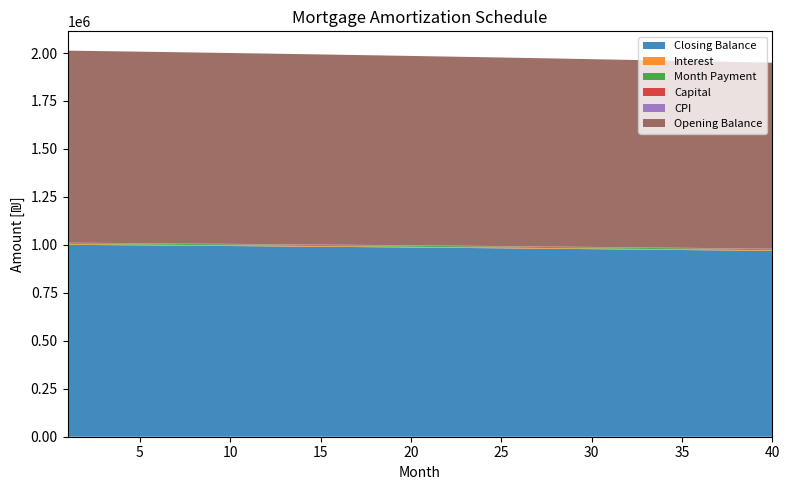

Reading right to left, list all the values displayed in this chart.

opening_balance: 969325.3	970292.5	971250.7	972200.0	973140.6	974072.3	974995.3	975909.7	976815.4	977712.5	978601.1	979481.1	980352.7	981215.8	982070.6	982917.0	983755.1	984584.9	985406.5	986220.0	987025.3	987822.5	988611.7	989392.8	990166.0	990931.2	991688.6	992438.0	993179.7	993913.6	994639.8	995358.2	996068.0	996772.2	997467.8	998155.8	998836.4	999509.4	1000175.1	1000833.3
interest: 3635.0	3638.6	3642.2	3645.8	3649.3	3652.8	3656.2	3659.7	3663.1	3666.4	3669.8	3673.1	3676.3	3679.6	3682.8	3685.9	3689.1	3692.2	3695.3	3698.3	3701.3	3704.3	3707.3	3710.2	3713.1	3716.0	3718.8	3721.6	3724.4	3727.2	3729.9	3732.6	3735.3	3737.9	3740.5	3743.1	3745.6	3748.2	3750.7	3753.1
month_payment: 5417.3	5412.8	5408.3	5403.8	5399.3	5394.8	5390.3	5385.8	5381.3	5376.9	5372.4	5367.9	5363.4	5359.0	5354.5	5350.1	5345.6	5341.1	5336.7	5332.3	5327.8	5323.4	5318.9	5314.5	5310.1	5305.7	5301.3	5296.9	5292.4	5288.0	5283.6	5279.2	5274.8	5270.4	5266.1	5261.7	5257.3	5252.9	5248.5	5244.2
capital: 1782.3	1774.2	1766.1	1758.0	1750.0	1742.0	1734.1	1726.2	1718.3	1710.4	1702.6	1694.9	1687.1	1679.4	1671.8	1664.1	1656.5	1649.0	1641.4	1633.9	1626.5	1619.0	1611.7	1604.3	1597.0	1589.7	1582.4	1575.2	1568.0	1560.8	1553.7	1546.6	1539.6	1532.5	1525.5	1518.6	1511.7	1504.8	1497.9	1491.0
cpi: 806.3	807.1	807.9	808.7	809.5	810.3	811.0	811.8	812.6	813.3	814.1	814.8	815.5	816.3	817.0	817.7	818.4	819.1	819.8	820.5	821.2	821.8	822.5	823.2	823.8	824.5	825.1	825.7	826.3	827.0	827.6	828.2	828.8	829.4	830.0	830.5	831.1	831.7	832.2	832.8
closing_balance: 968349.3	969325.3	970292.5	971250.7	972200.0	973140.6	974072.3	974995.3	975909.7	976815.4	977712.5	978601.1	979481.1	980352.7	981215.8	982070.6	982917.0	983755.1	984584.9	985406.5	986220.0	987025.3	987822.5	988611.7	989392.8	990166.0	990931.2	991688.6	992438.0	993179.7	993913.6	994639.8	995358.2	996068.0	996772.2	997467.8	998155.8	998836.4	999509.4	1000175.1